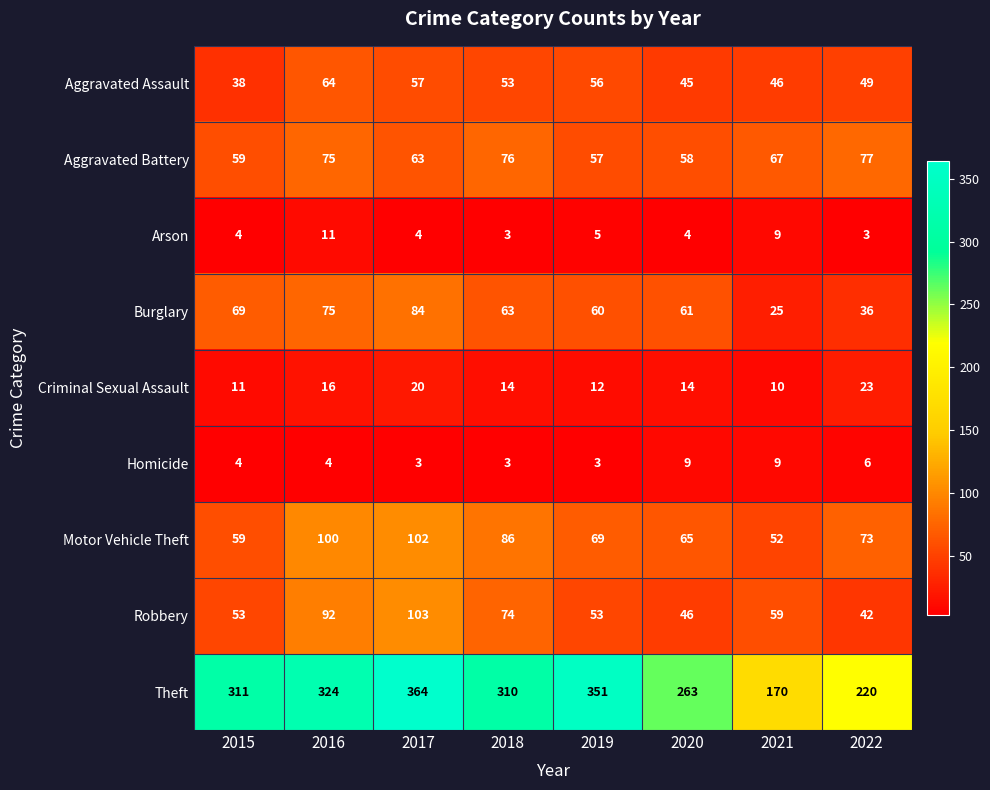

What is the difference between the Burglary values at 2019 and 2021?

35